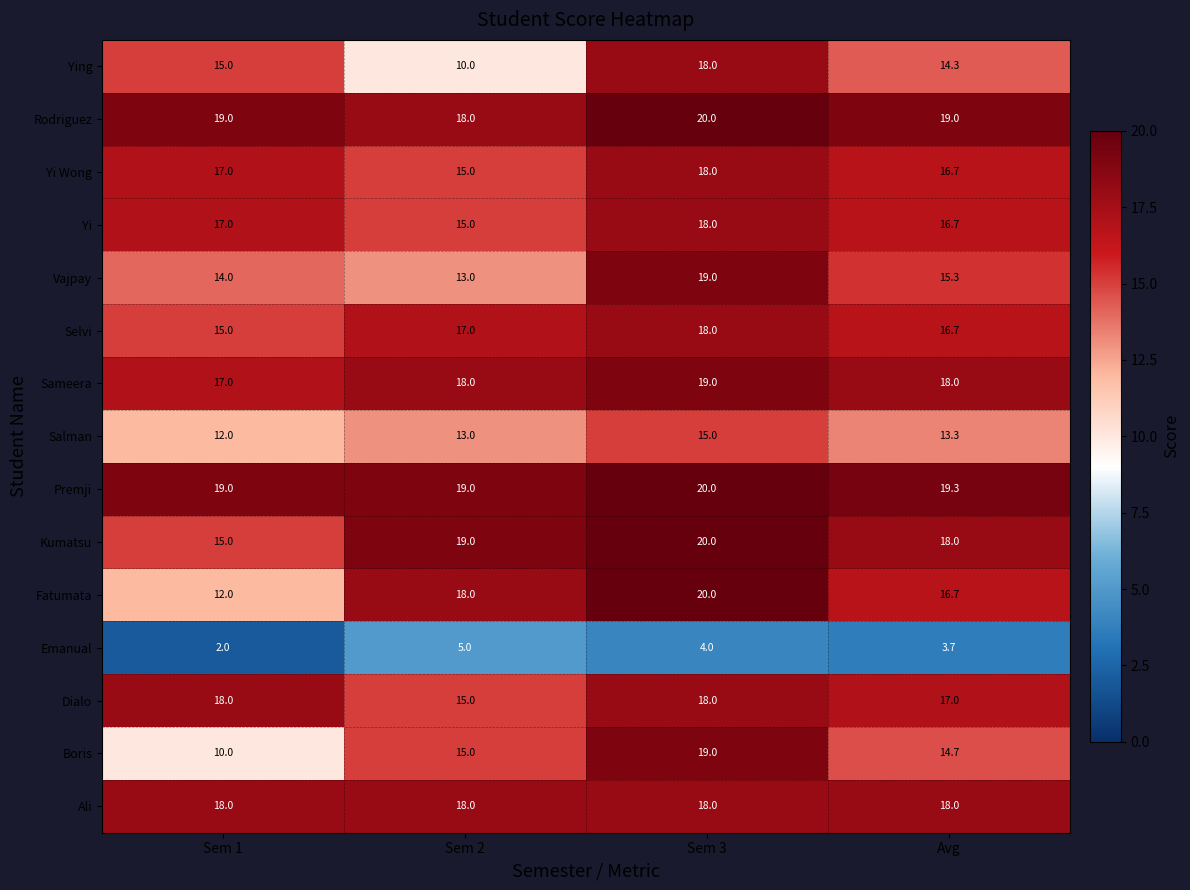

What is the difference between the Yi Wong values at Sem 2 and Sem 1?

2.0